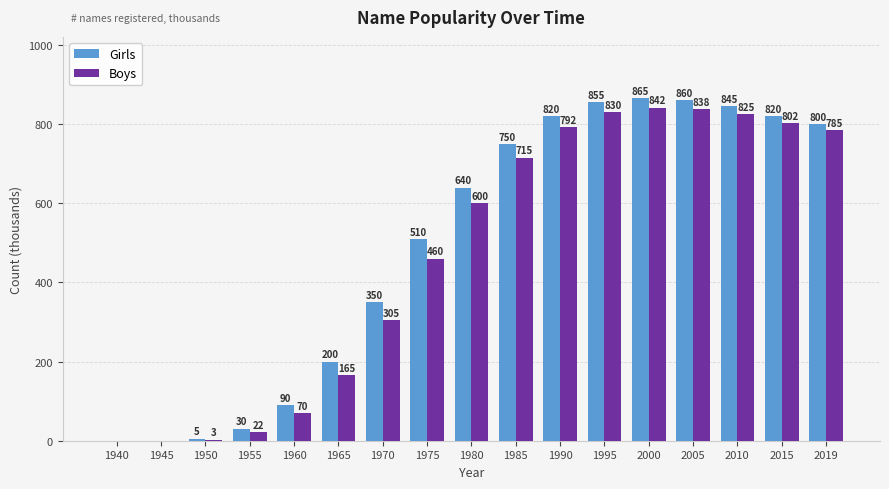

Between 1965 and 2019, which series saw the biggest shift?

Boys